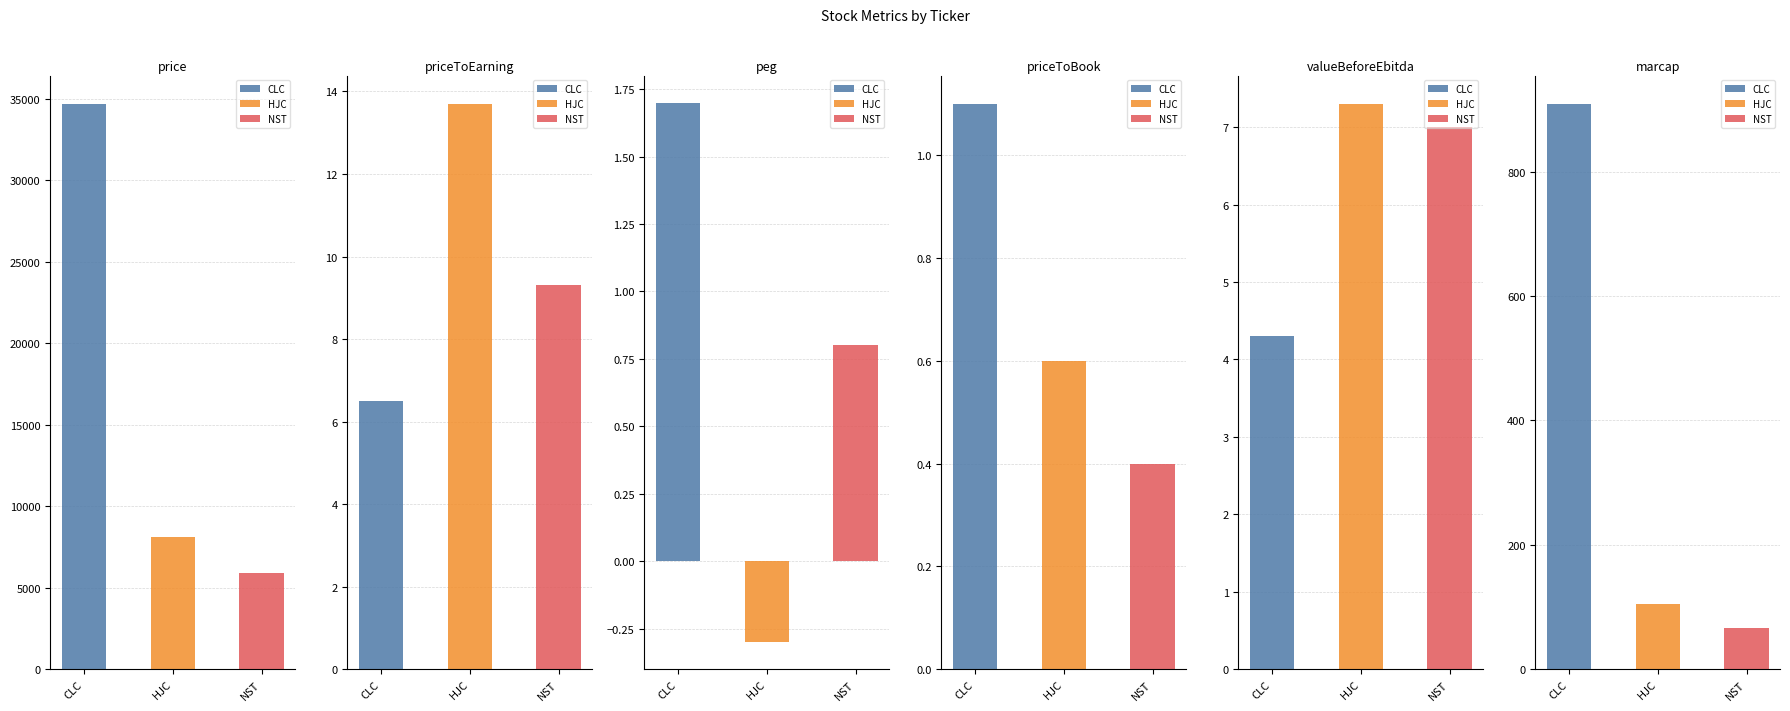

At which category does the chart reach its peak across all series?

CLC